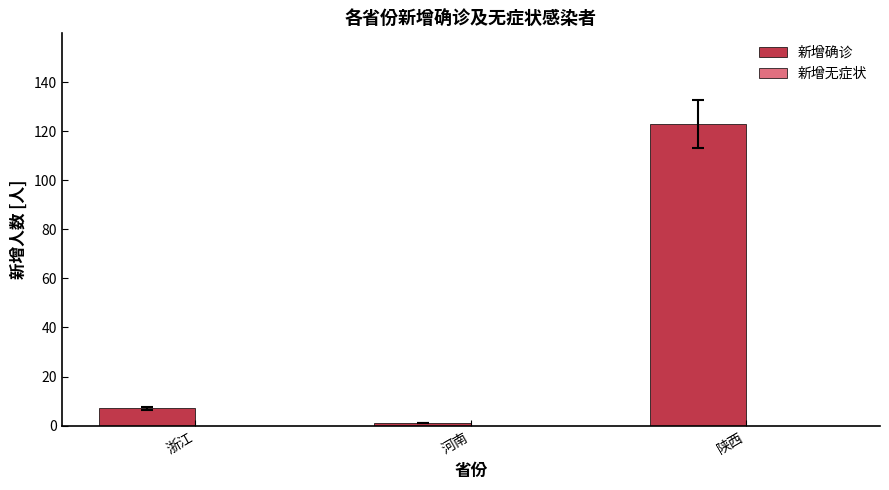

Which has a higher value, 陕西 or 河南?

陕西